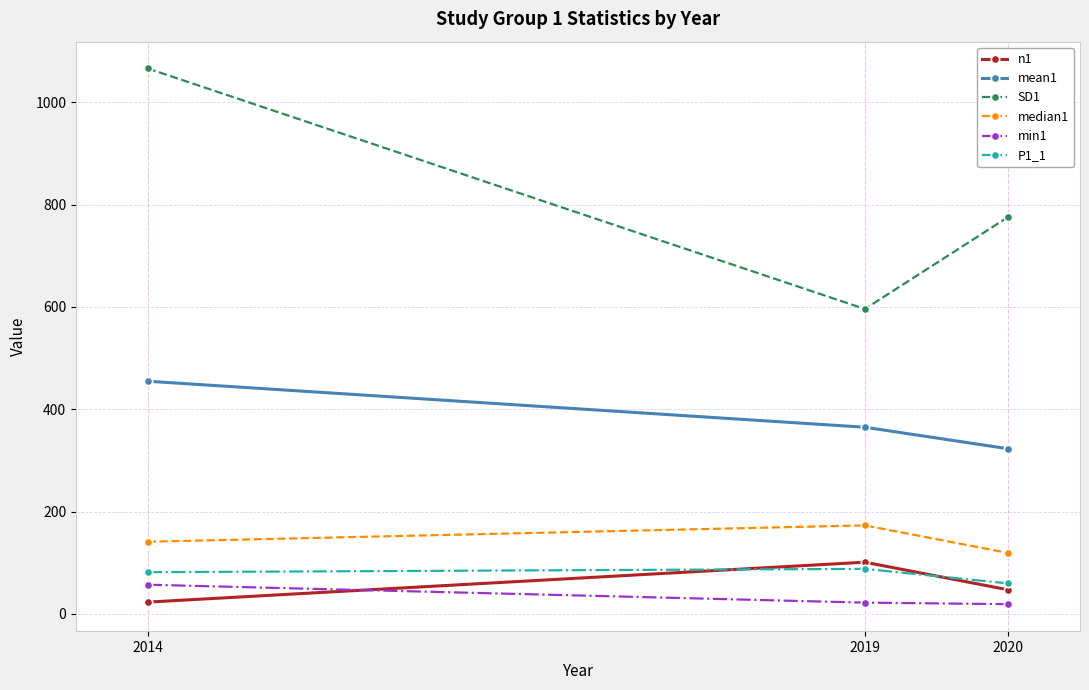

The n1 series shows 23.0 at 2014. True or false?

True